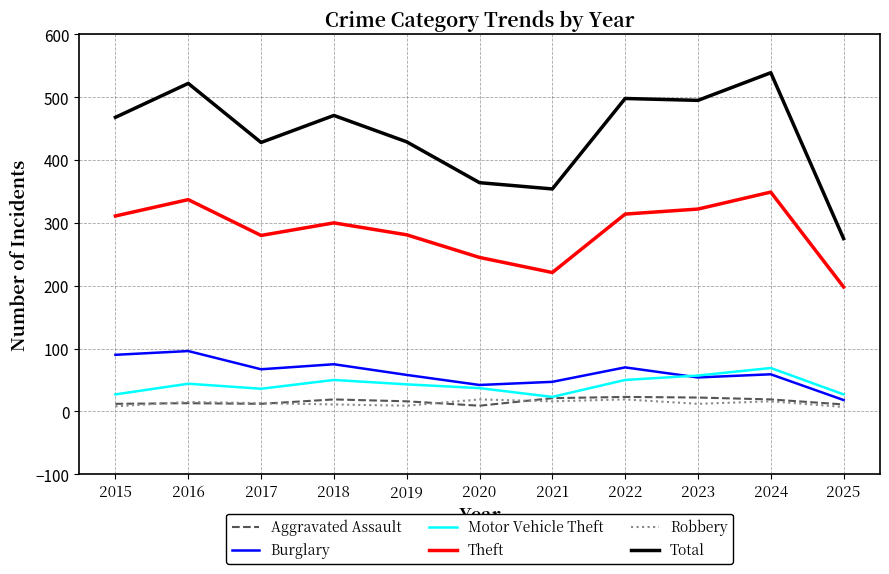

What is the total value across all series at 2024?

1051